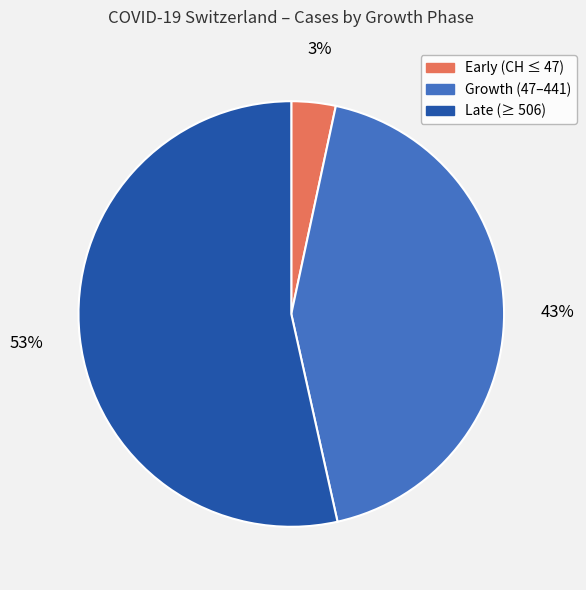

The Early (CH ≤ 47) slice represents 15% of the pie. True or false?

False